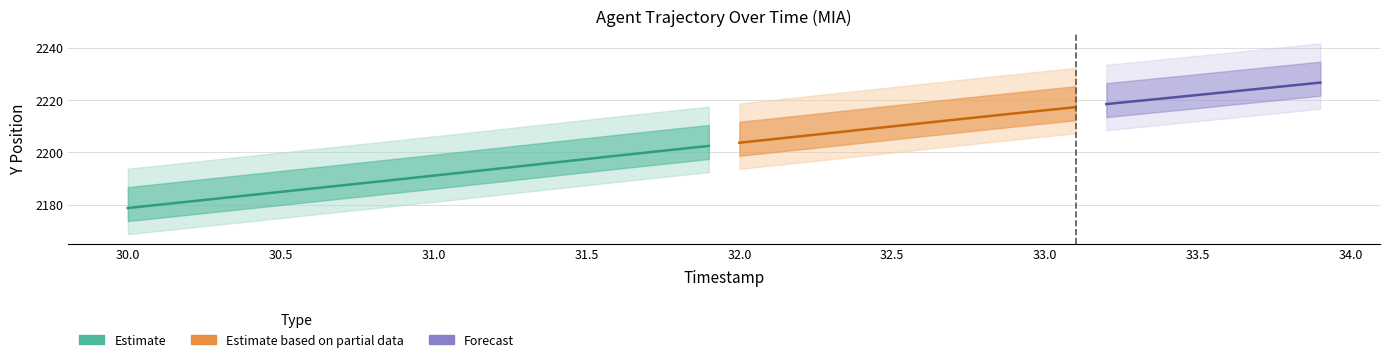

The value of X at 21 is -585.4. True or false?

False